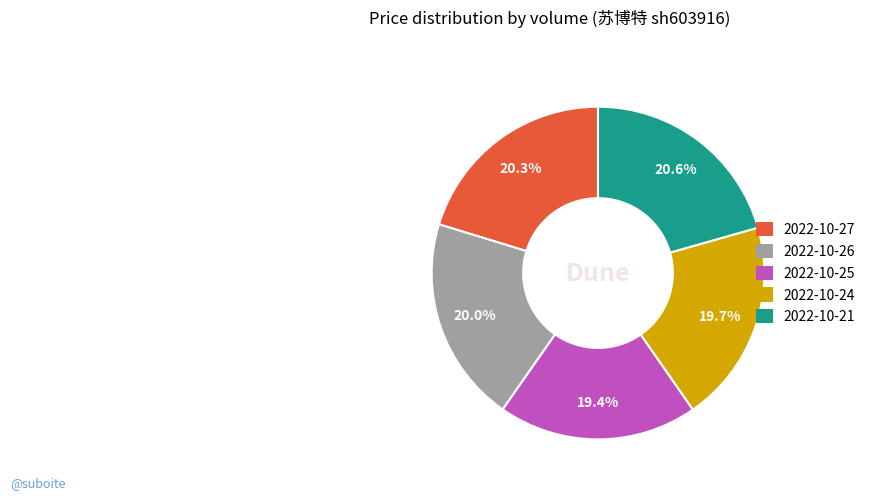

What percentage is NOT represented by 2022-10-27?

79.7%